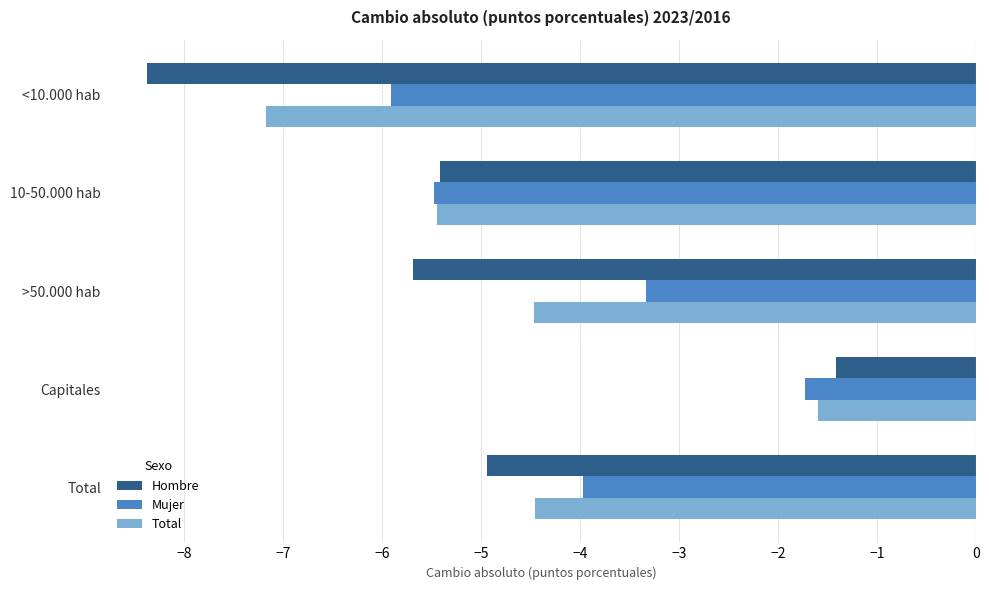

Which category has the highest value across all series?

Capitales